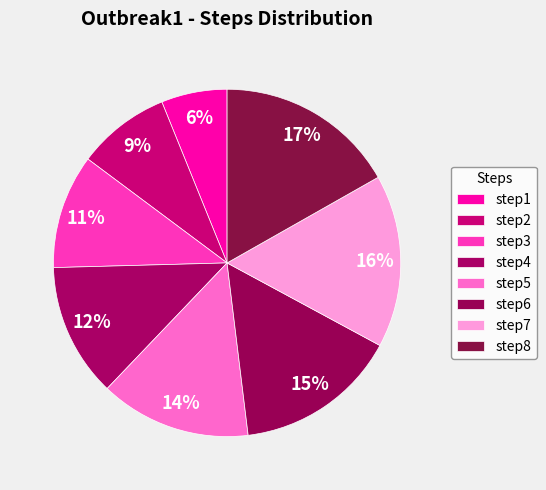

What portion of the pie excludes step7?

83.9%